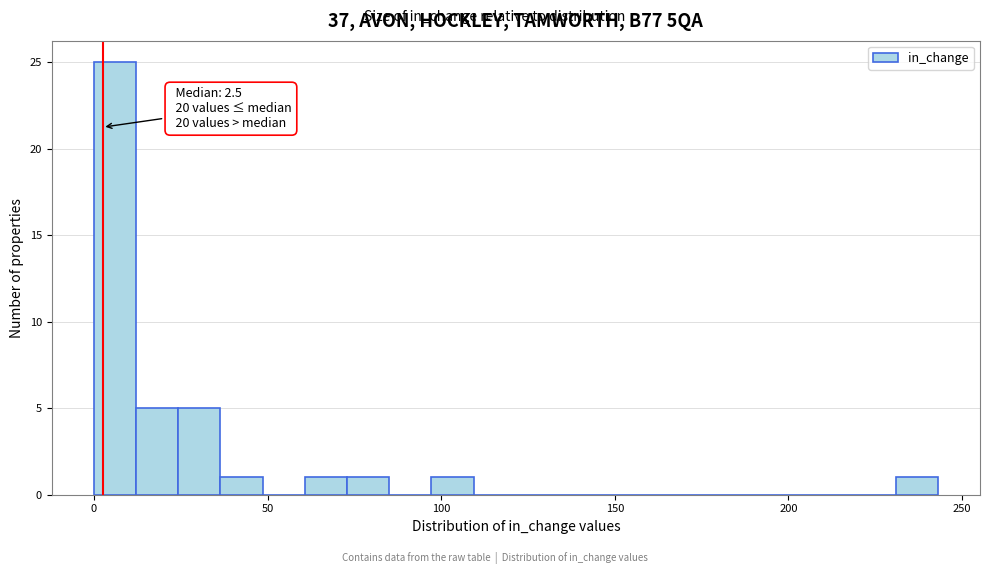

Read against the x-axis, roughly where is the centre of the tallest bar?

5